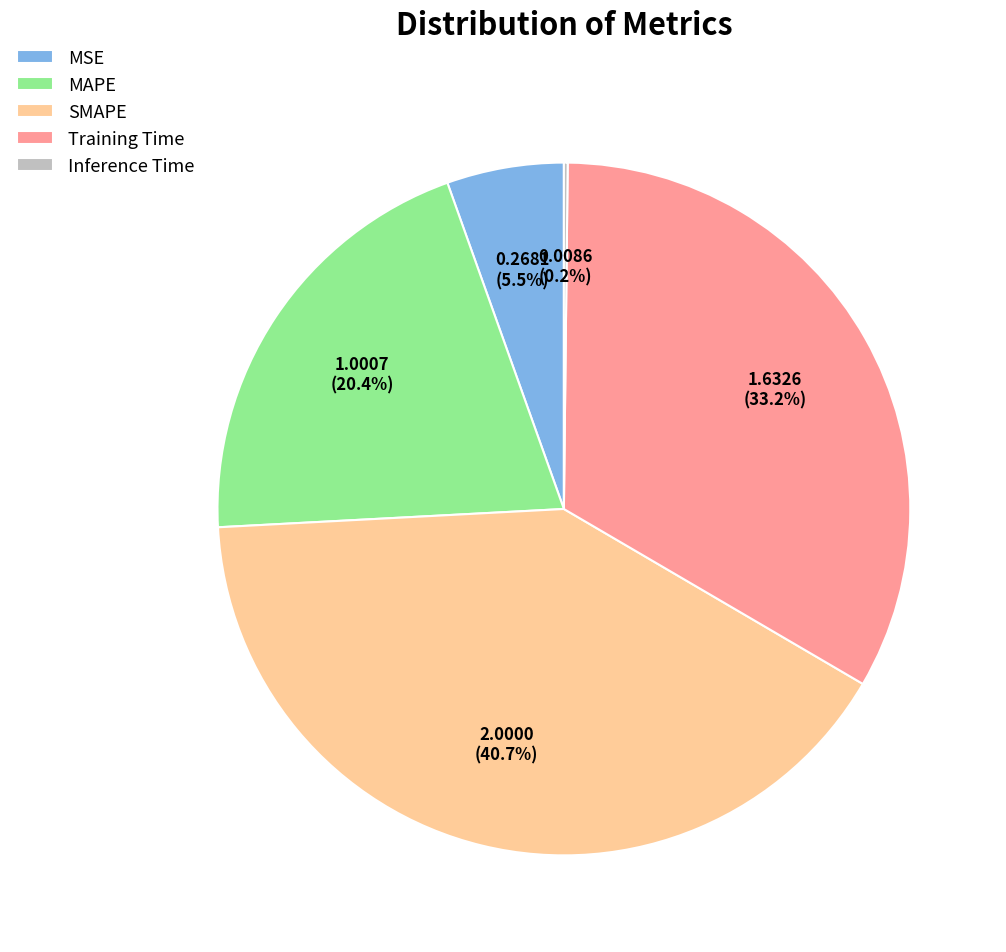

Between Training Time and MSE, which is larger?

Training Time